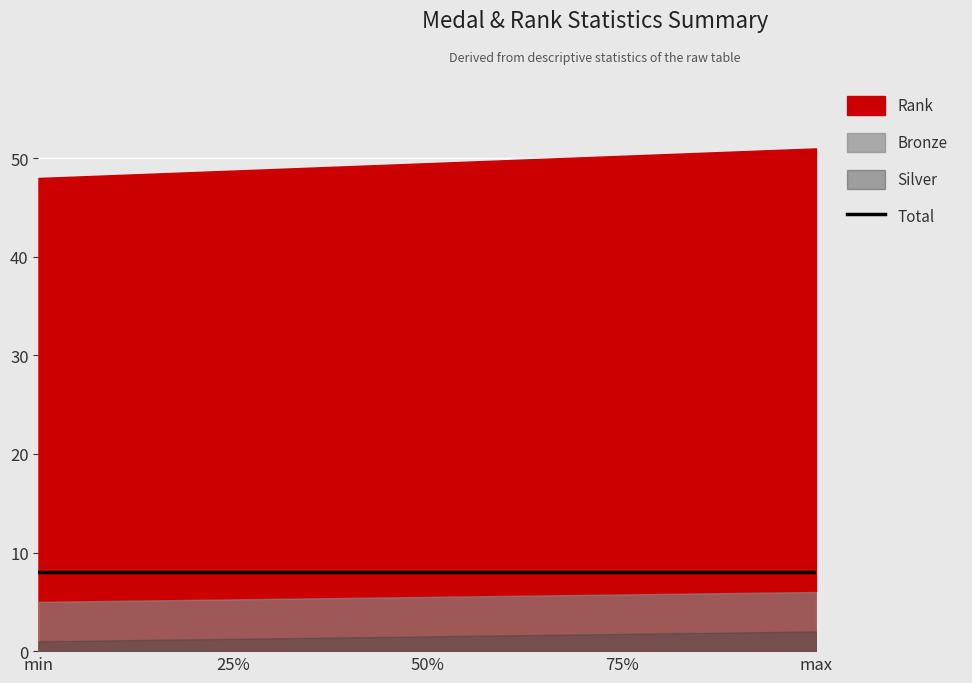

Rank the series by their maximum value, from lowest to highest.

Silver, Bronze, Total, Rank